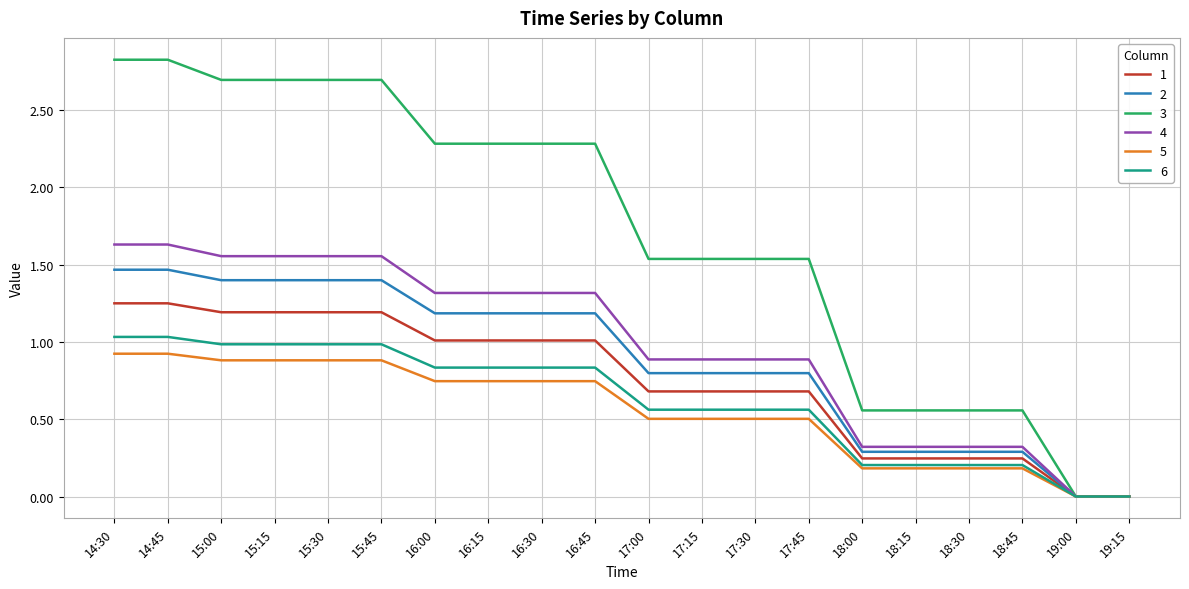

Is the value of 1 at 15:15 greater than the value of 3 at 16:45?

No